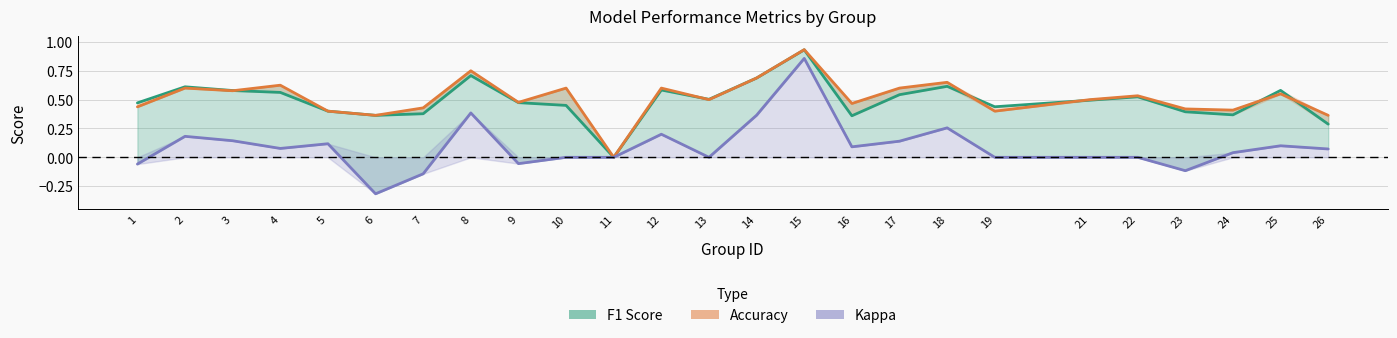

How many lines are shown in the chart?

3